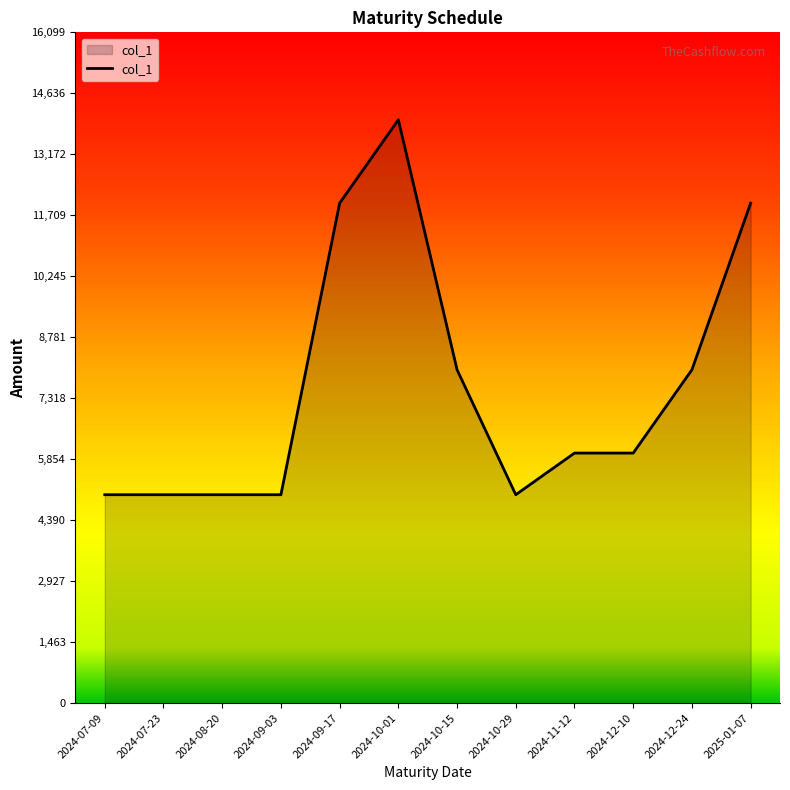

Reading left to right, transcribe all the data shown in this chart.

2024-07-09=5000	2024-07-23=5000	2024-08-20=5000	2024-09-03=5000	2024-09-17=12000	2024-10-01=14000	2024-10-15=8000	2024-10-29=5000	2024-11-12=6000	2024-12-10=6000	2024-12-24=8000	2025-01-07=12000